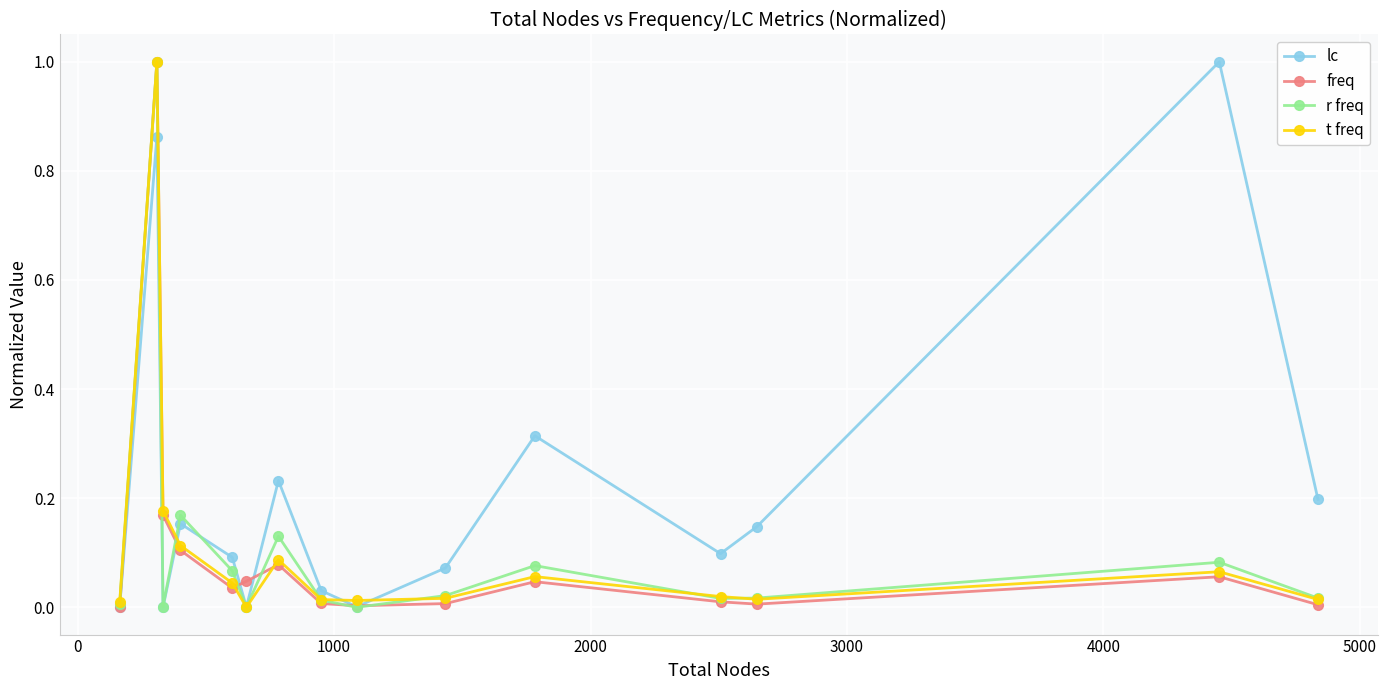

What are all the series names shown in the legend?

lc, freq, r freq, t freq